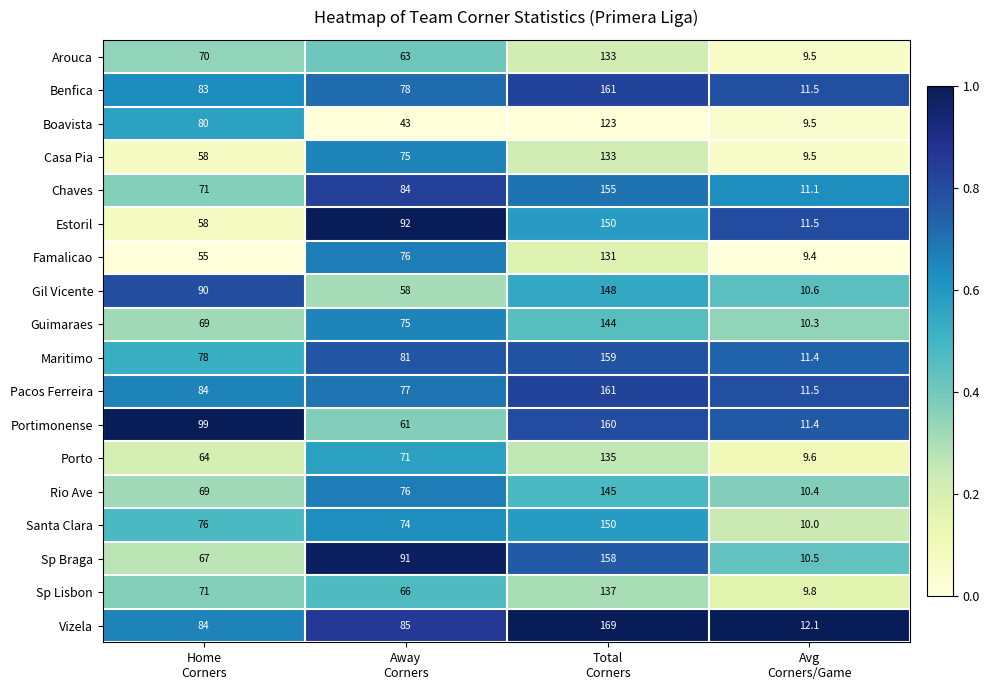

Between Away
Corners and Total
Corners, which series saw the biggest shift?

Portimonense